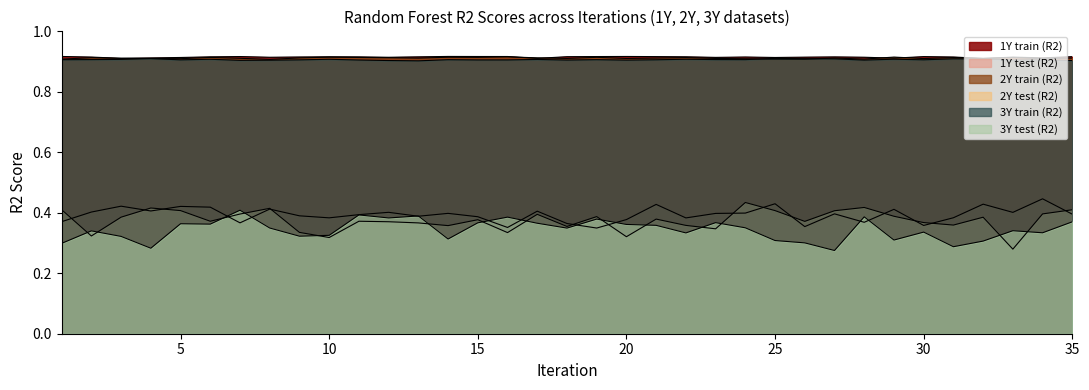

True or false: 2Y train (R2) and 1Y test (R2) cross at least once.

False